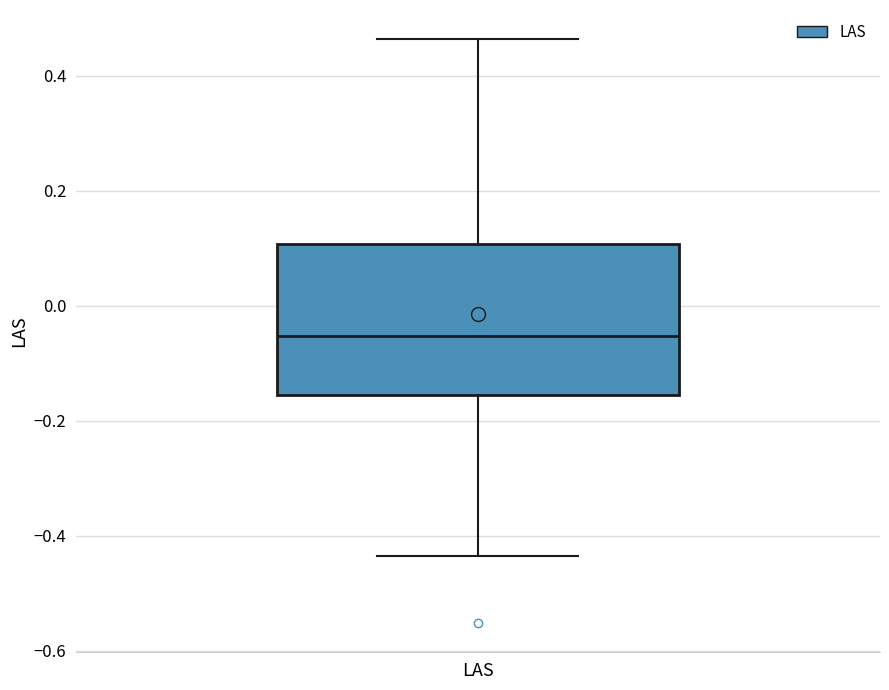

Read this box plot against the y-axis: the position of the median line, the range covered by the box, and the ends of both whiskers. The values are not printed on the chart, so give them approximately, as read against the axis.

median -0.06, box -0.16 to 0.10, whiskers -0.44 to 0.46